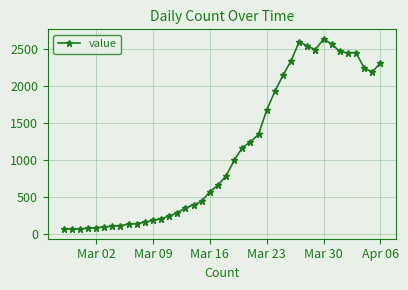

Does the chart display data point markers on the line(s)?

Yes